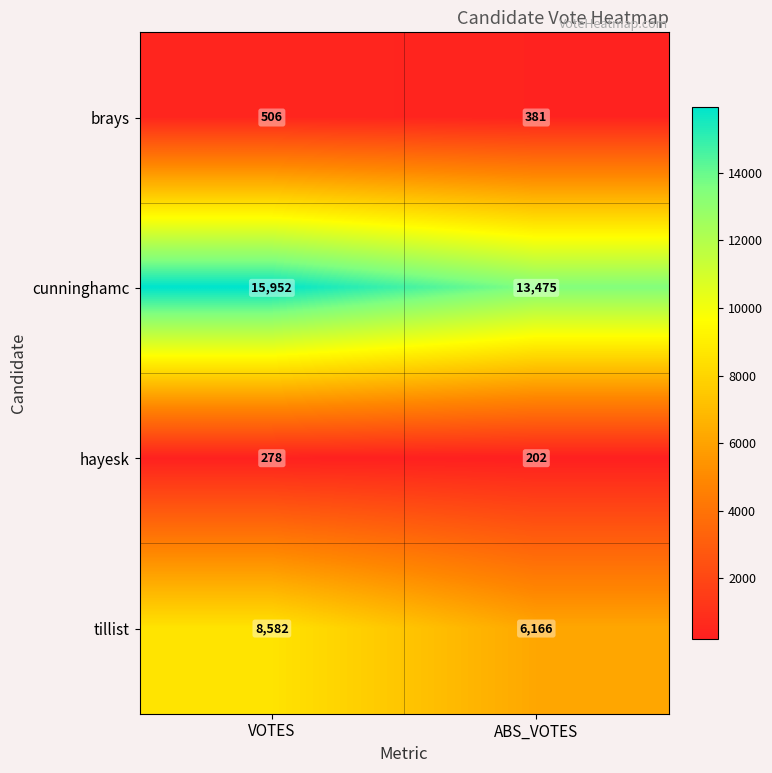

Where is cunninghamc nearest to the value 14713?

ABS_VOTES